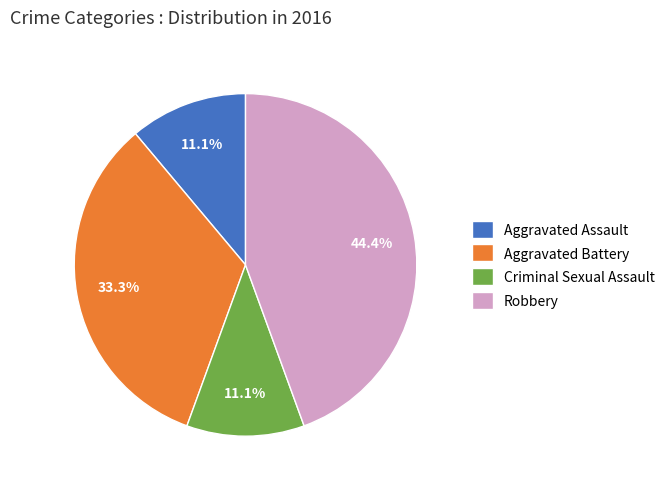

To the nearest percent, what percentage of the pie is Robbery?

44%